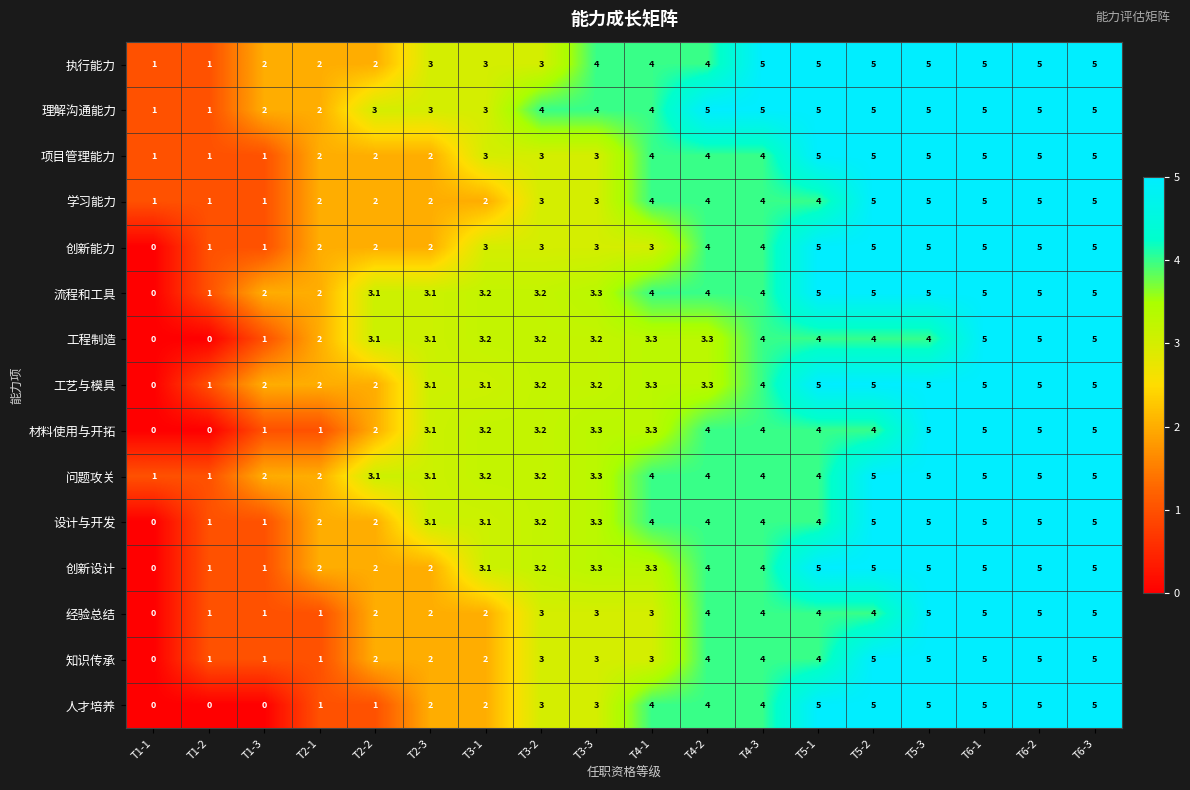

What is the difference between the maximum and minimum values in the 工程制造 series?

5.0